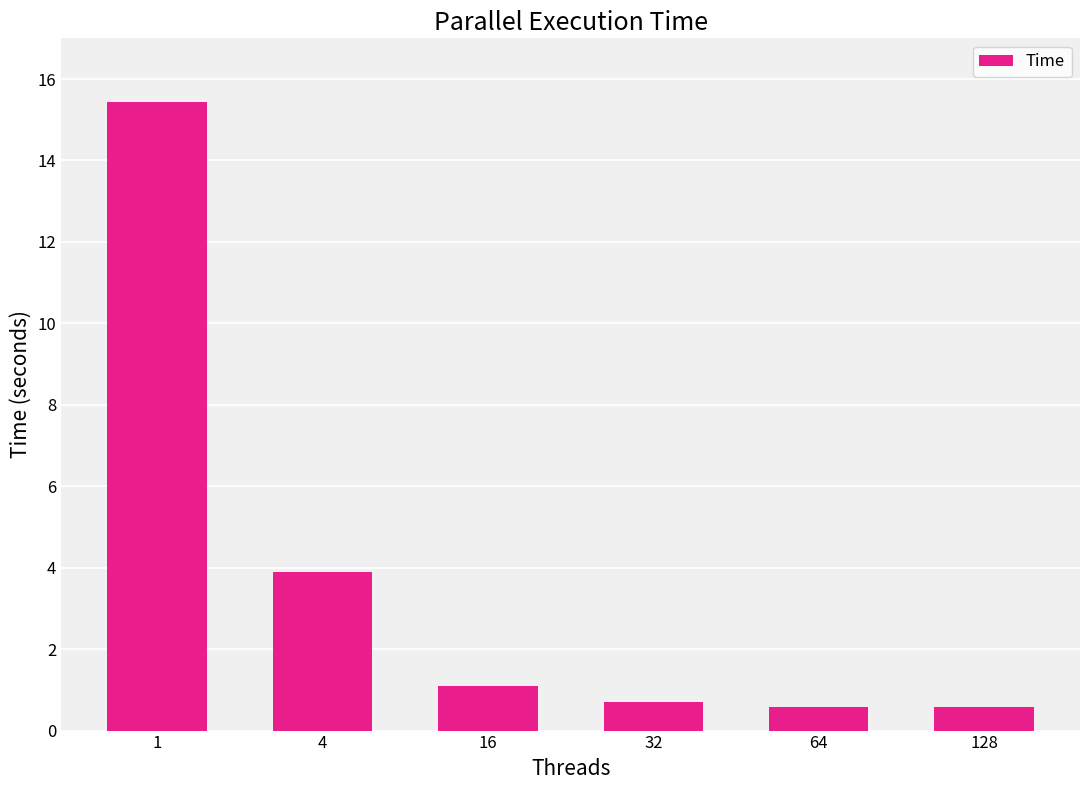

Are the bars grouped side by side (vs. stacked)?

No